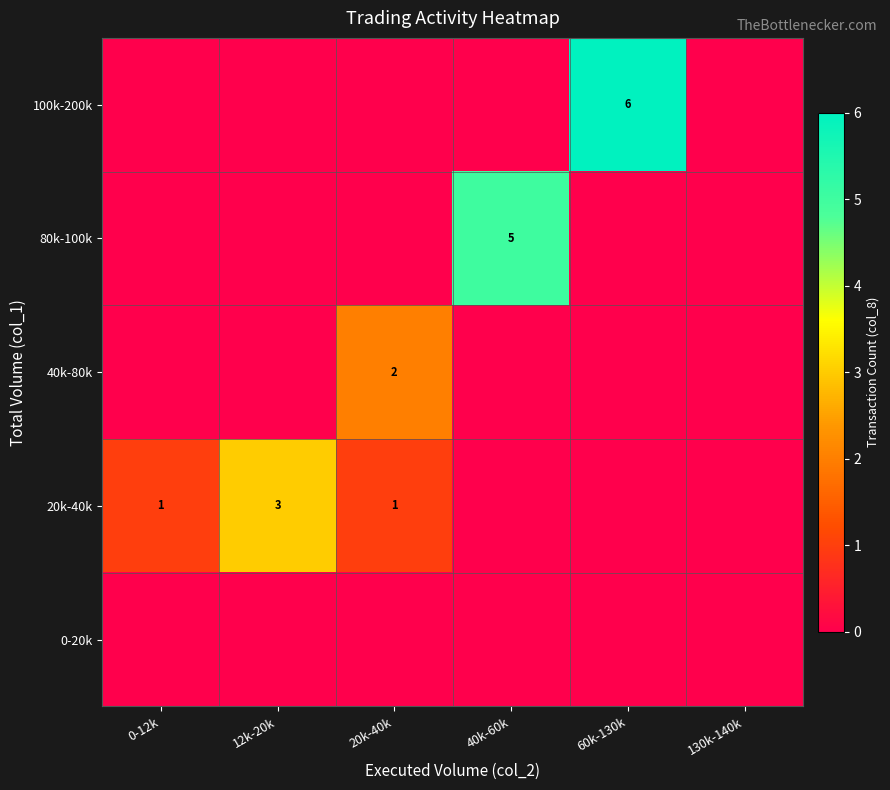

Is it true that 20k-40k equals 2 at 12k-20k?

False